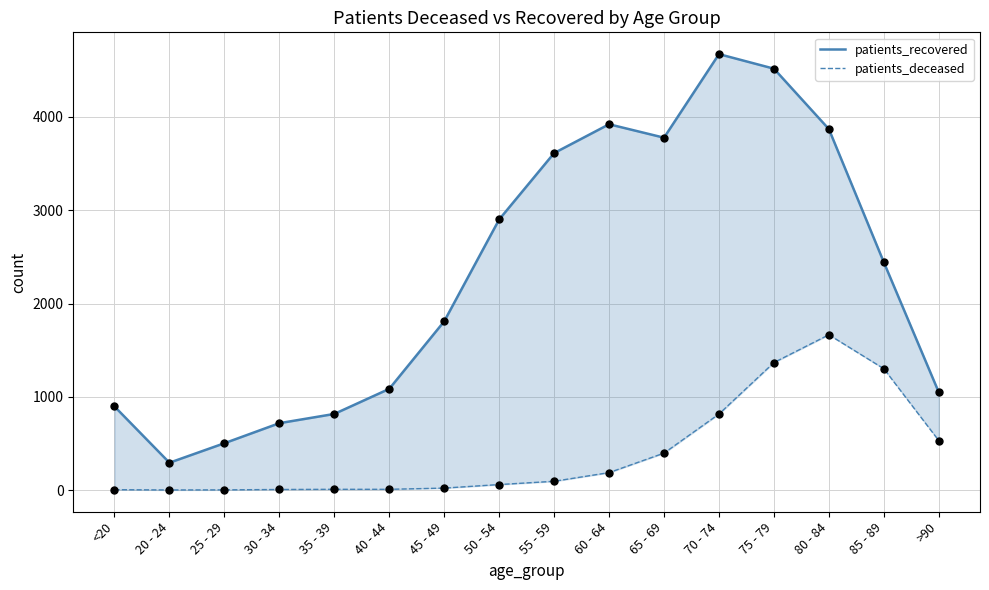

At how many categories does at least one series exceed 4104?

2